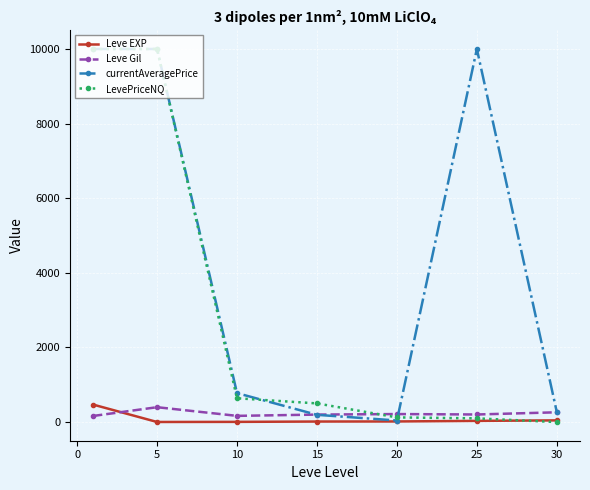

True or false: Leve Gil and Leve EXP intersect in this chart.

True